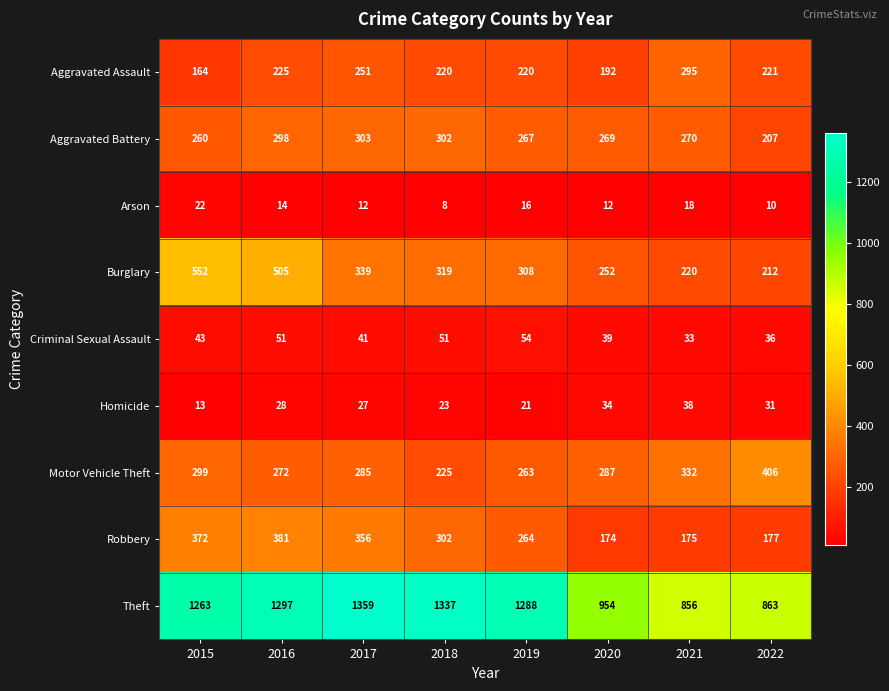

How many data points does each series have?

8